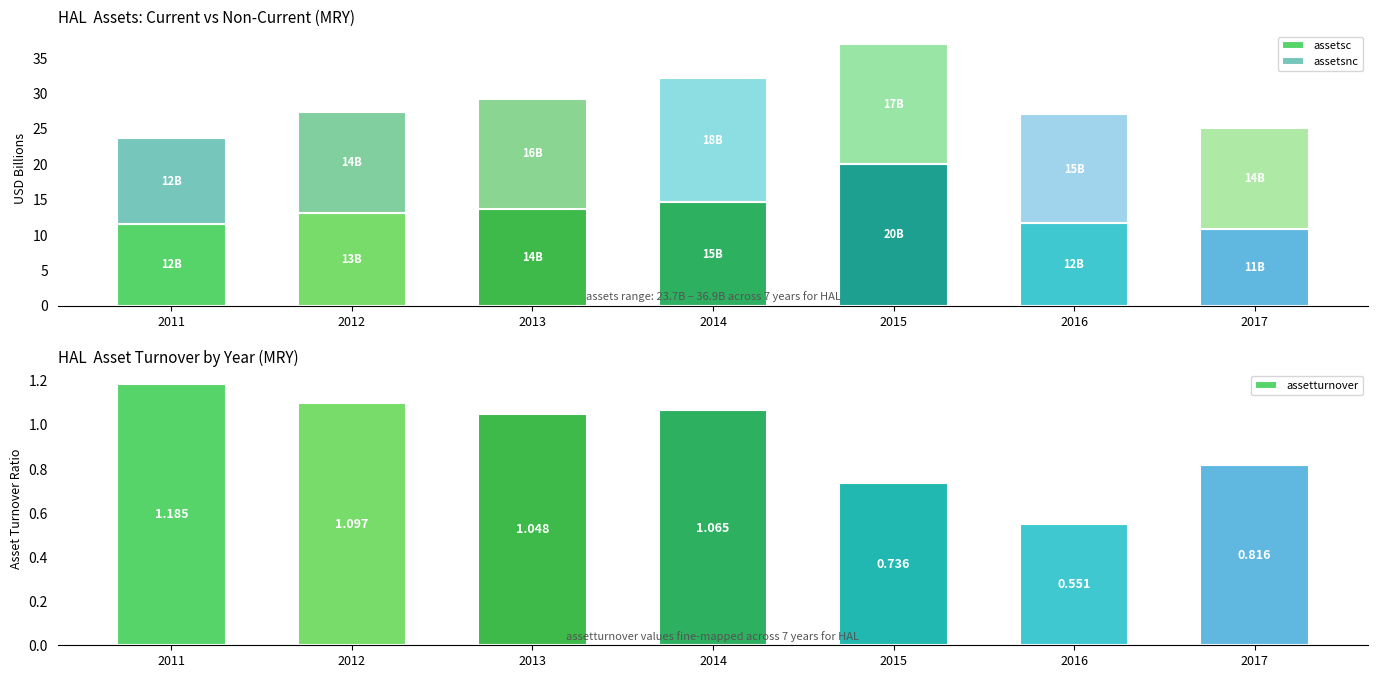

What is the difference between the assetsnc values at 2014 and 2015?

0.6